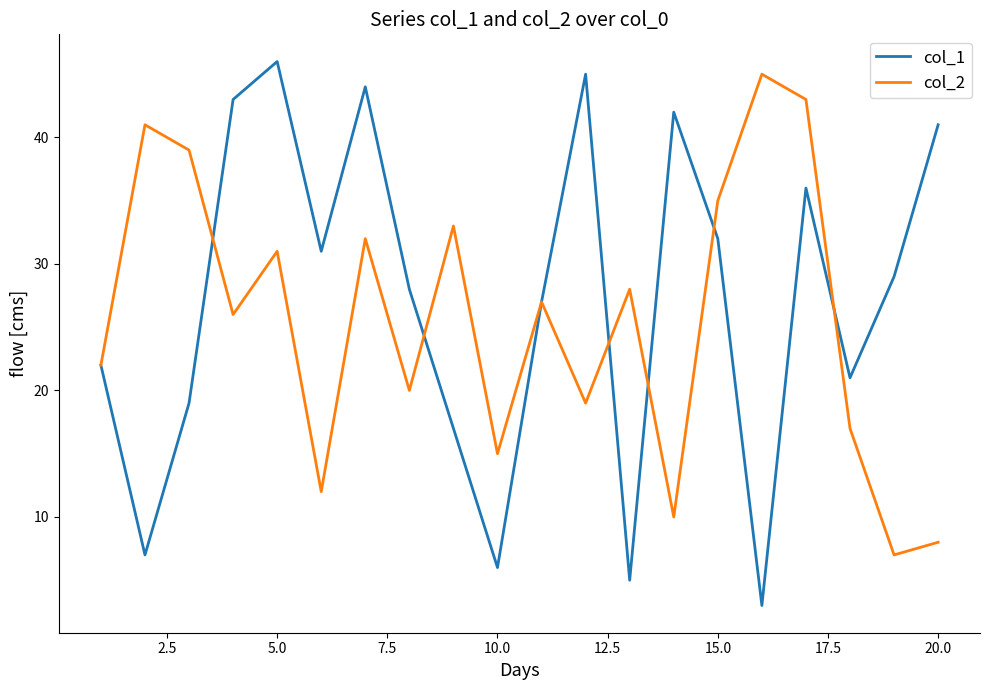

Rank the series by their maximum value, from lowest to highest.

col_2, col_1